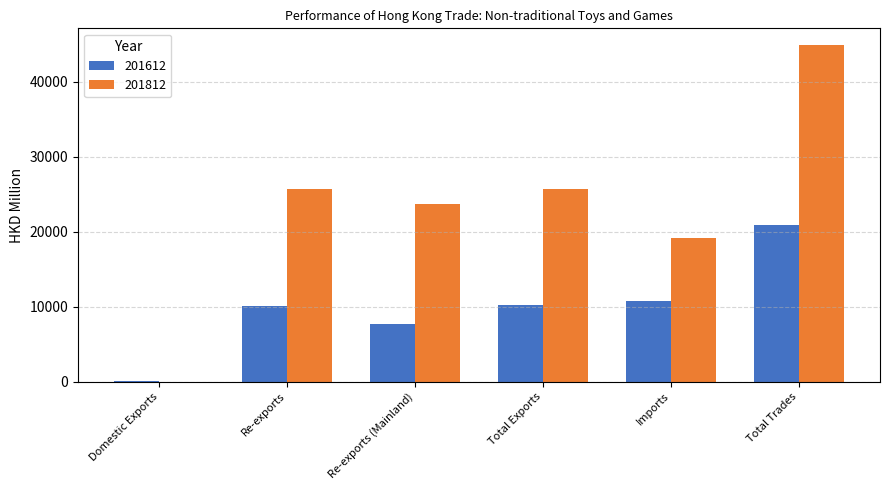

Count the number of data series in this chart.

2